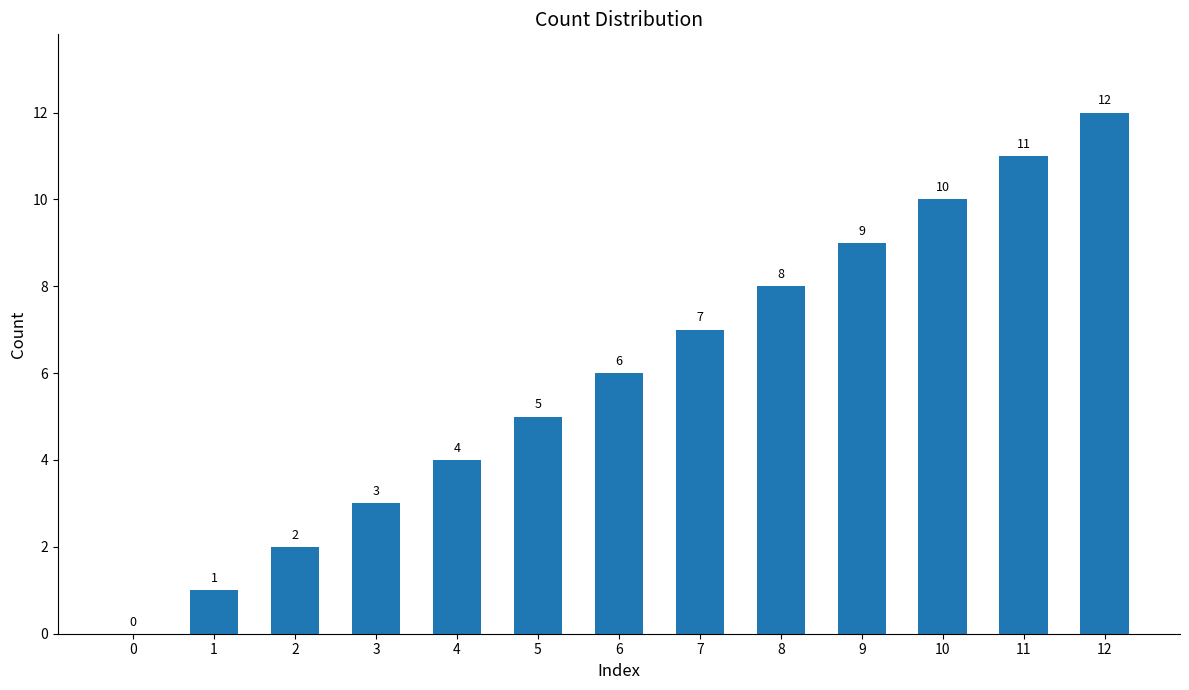

Between 4 and 3, which is larger?

4